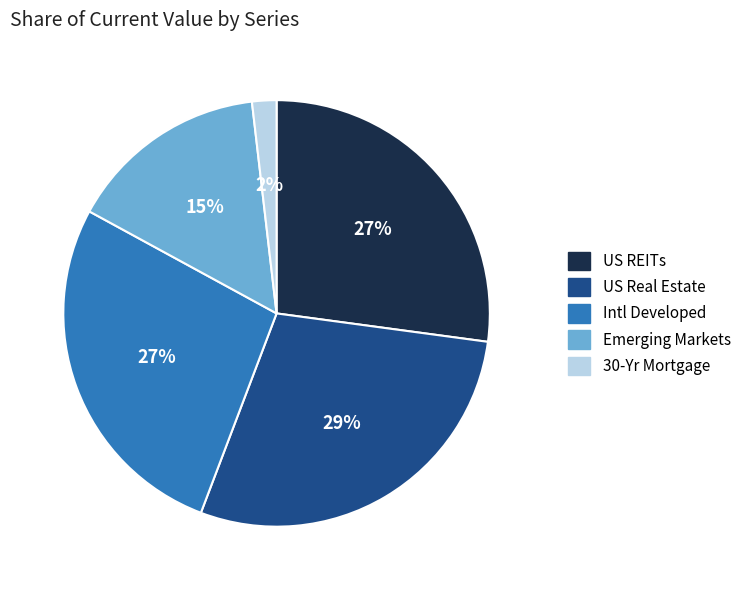

To the nearest percent, what portion does Emerging Markets represent?

15%